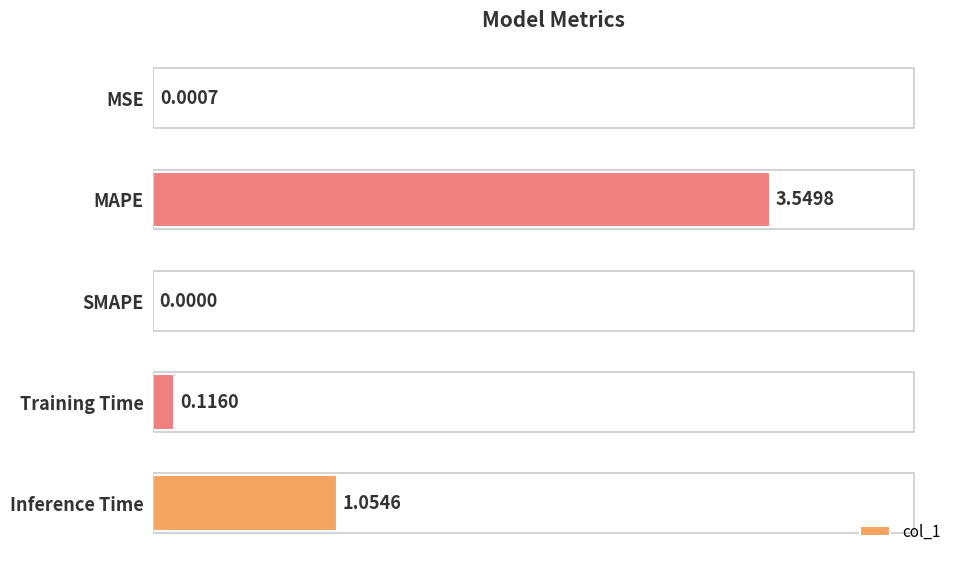

Count the number of data series in this chart.

1